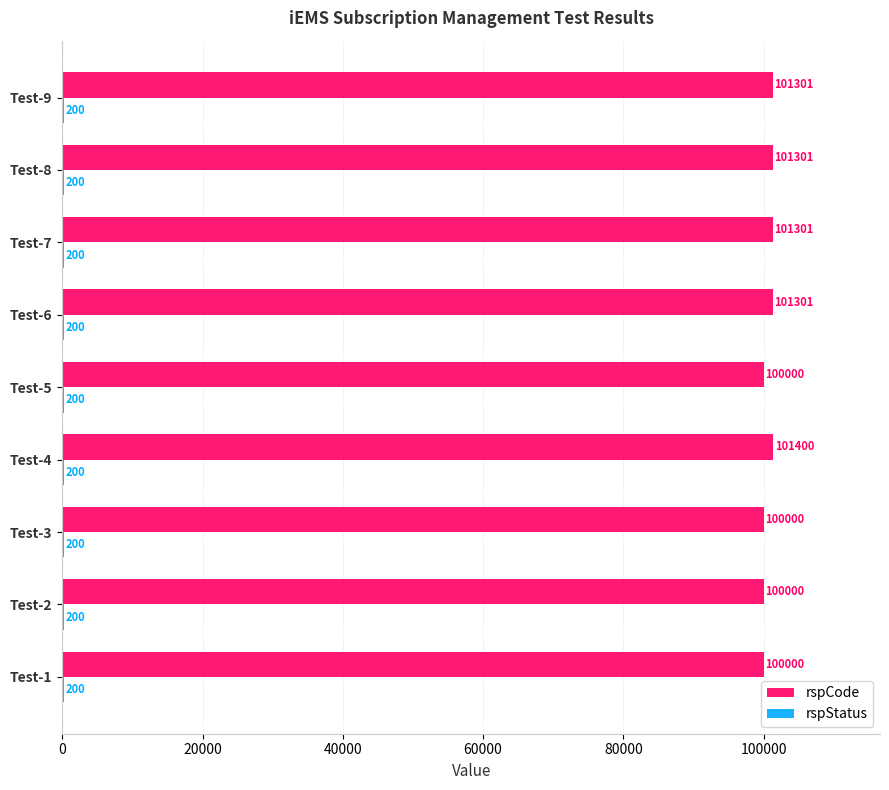

Which series changed the most between Test-4 and Test-6?

rspCode